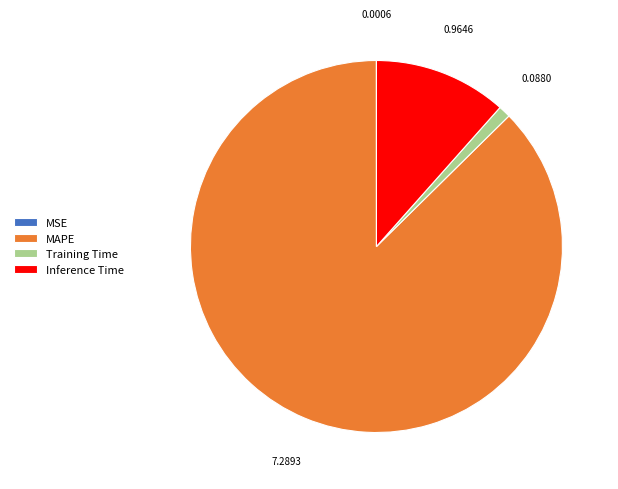

Which category has the biggest portion of the pie?

MAPE